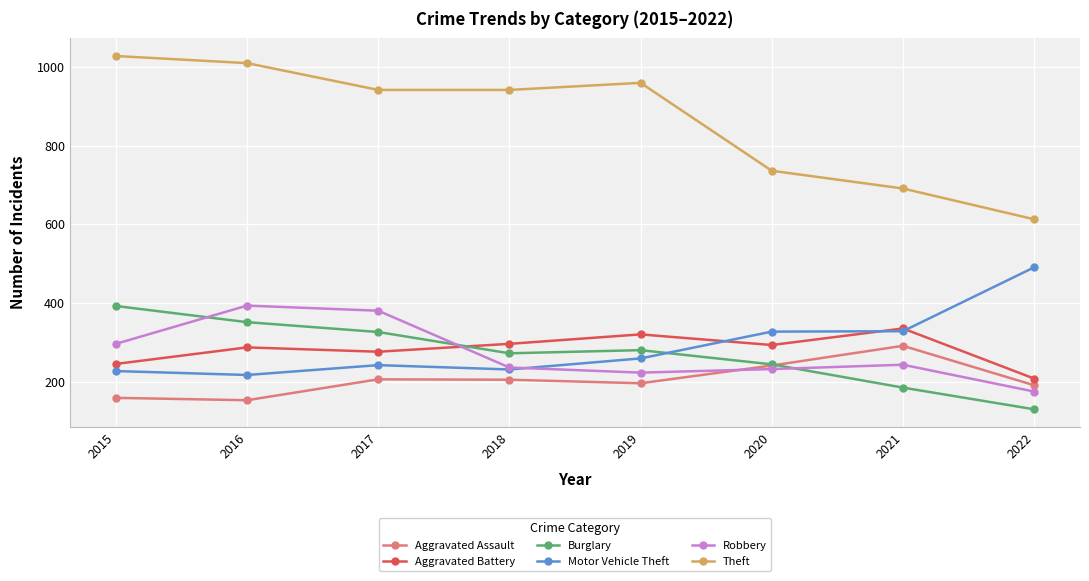

At how many categories does at least one series exceed 995?

2